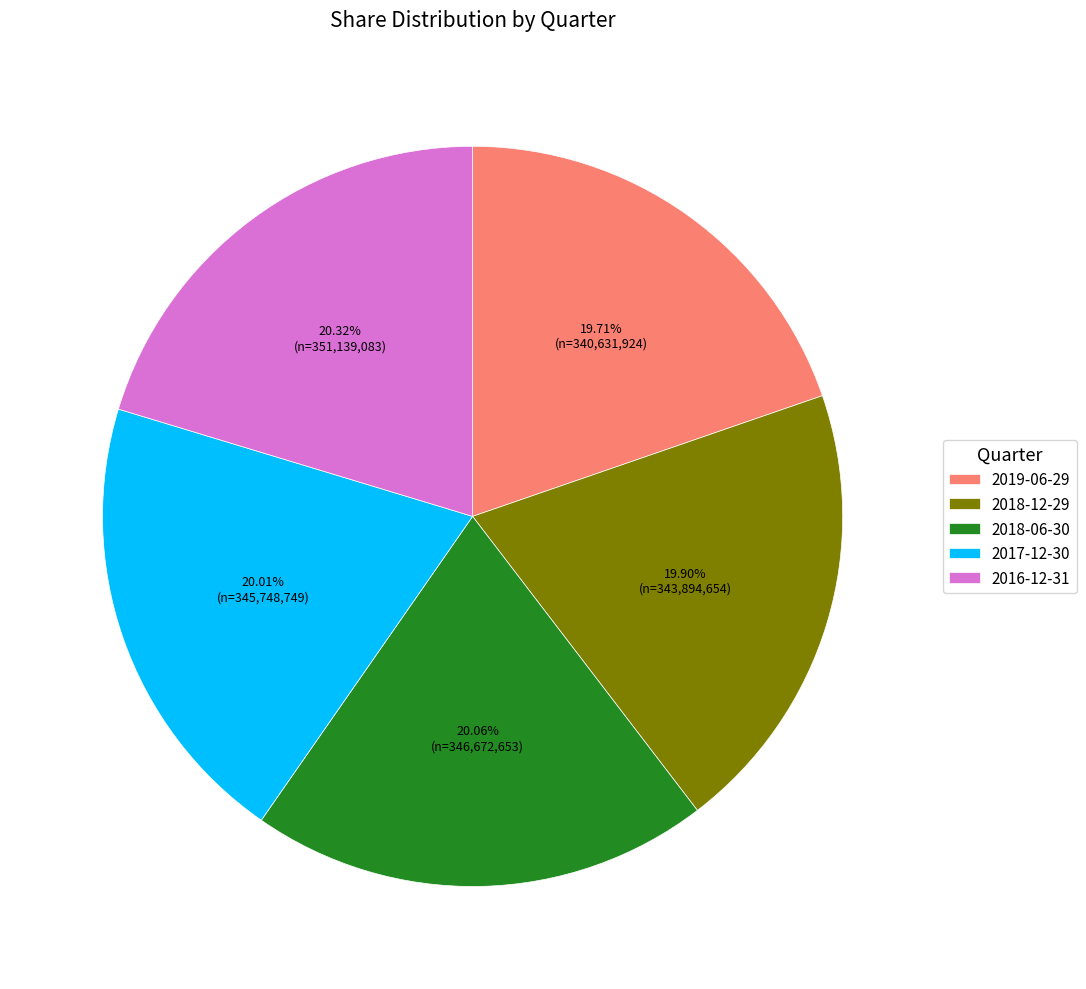

Count the number of slices in the pie.

5